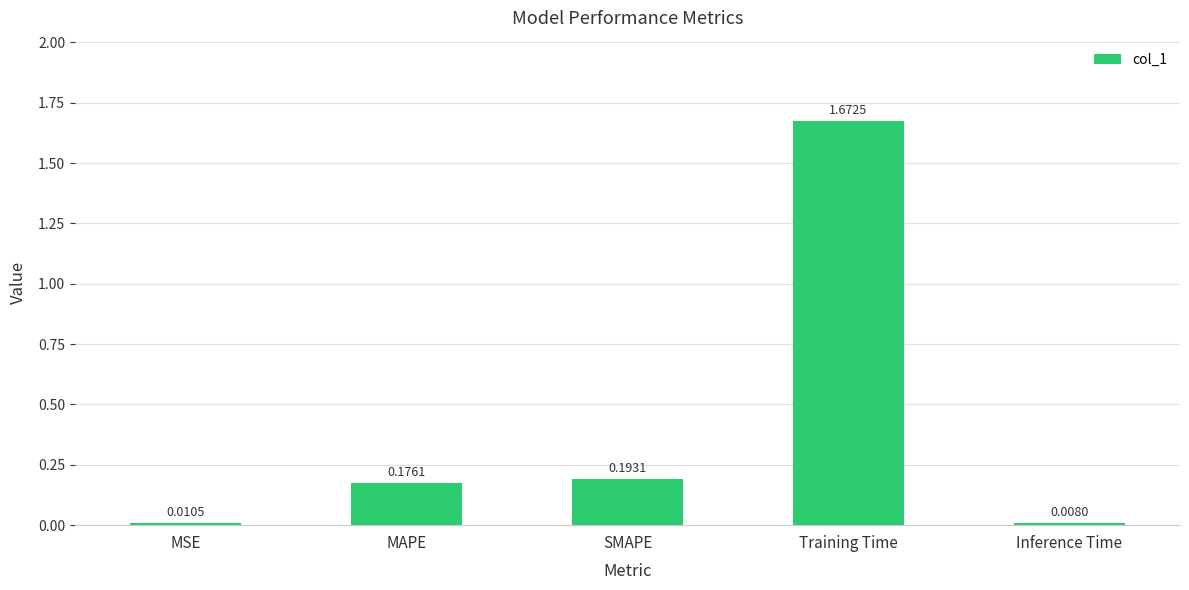

Where is the data nearest to the value 0?

Inference Time